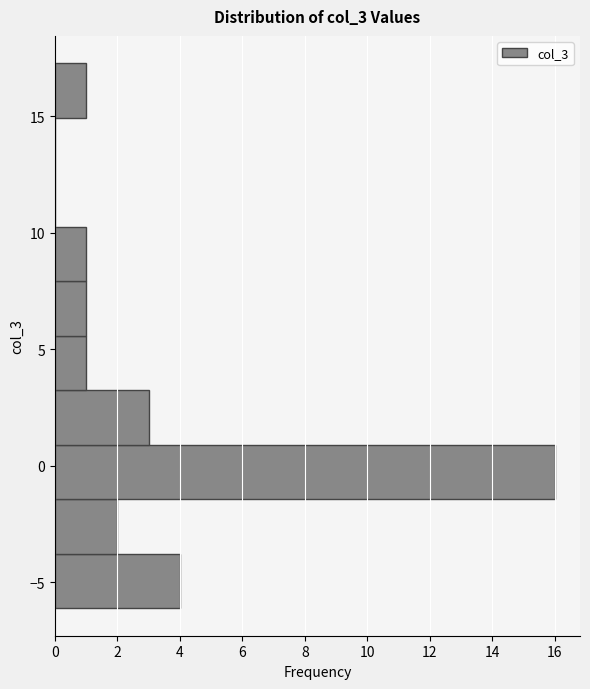

Reading bottom to top, list every bar in this chart as the range it spans on the y-axis followed by its length. Neither the bar edges nor the lengths are printed on the chart, so give them approximately, as read against the axes.

-6.0 to -4.0: 4
-4.0 to -1.5: 2
-1.5 to 1.0: 16
1.0 to 3.0: 3
3.0 to 5.5: 1
5.5 to 8.0: 1
8.0 to 10.5: 1
10.5 to 12.5: 0
12.5 to 15.0: 0
15.0 to 17.5: 1